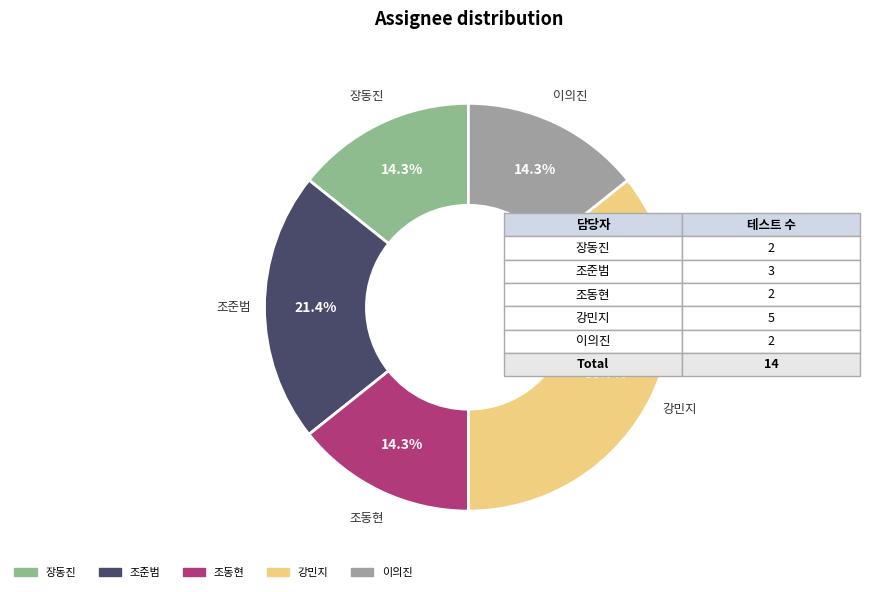

What is the total percentage of 강민지 and 장동진?

50.0%